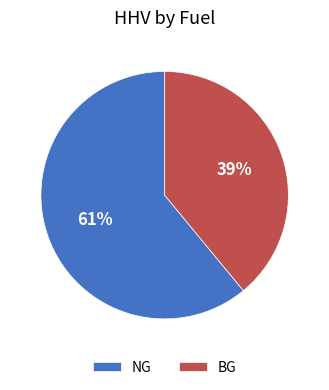

Rank the categories by value from highest to lowest.

NG, BG